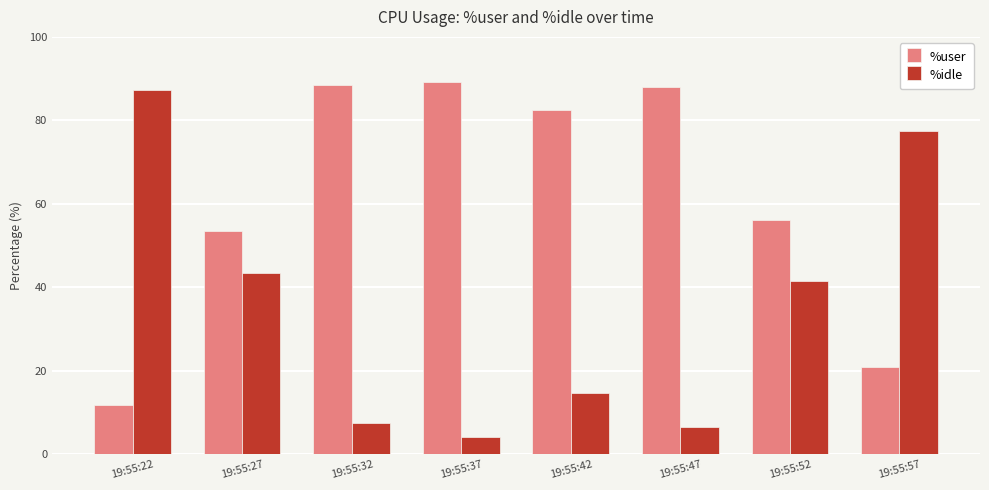

At how many categories does at least one series exceed 39?

8